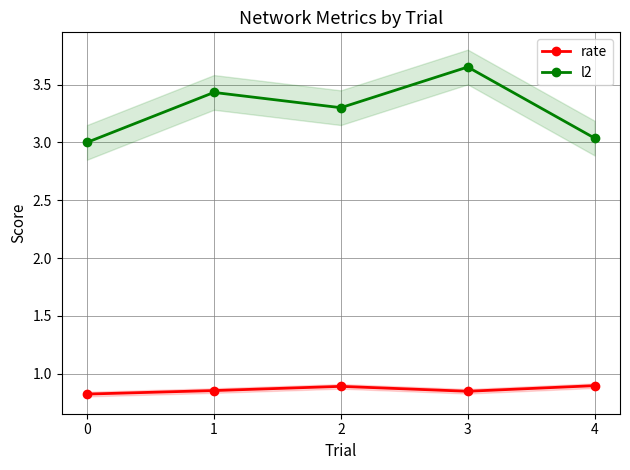

Which series has the largest total across all categories?

l2